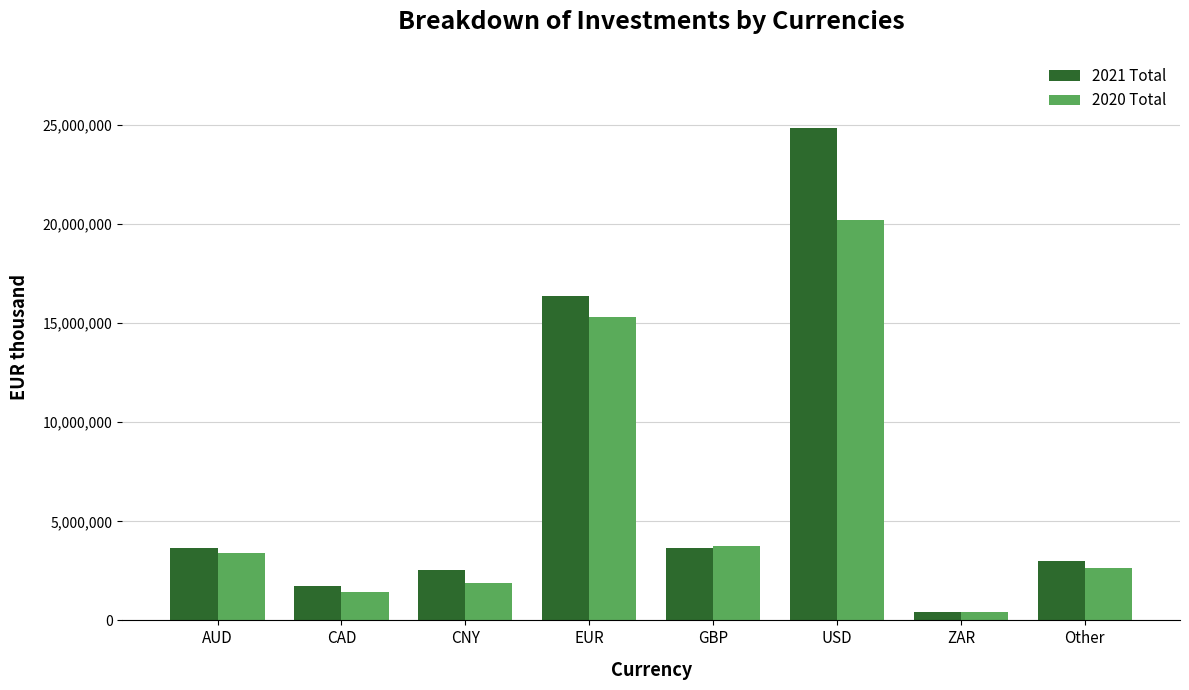

Between ZAR and Other, which series saw the biggest shift?

2021 Total